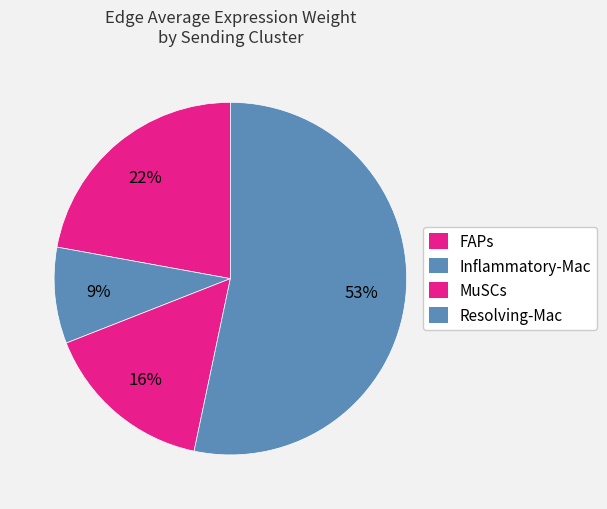

How many segments does this pie chart have?

4